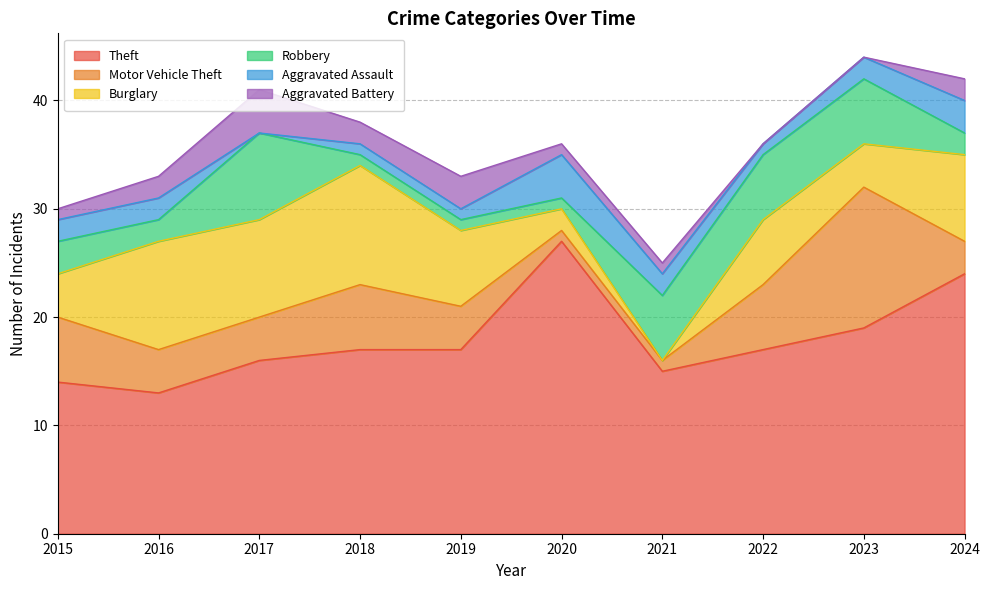

Between which two adjacent categories do Aggravated Assault and Robbery first intersect?

2020 and 2021